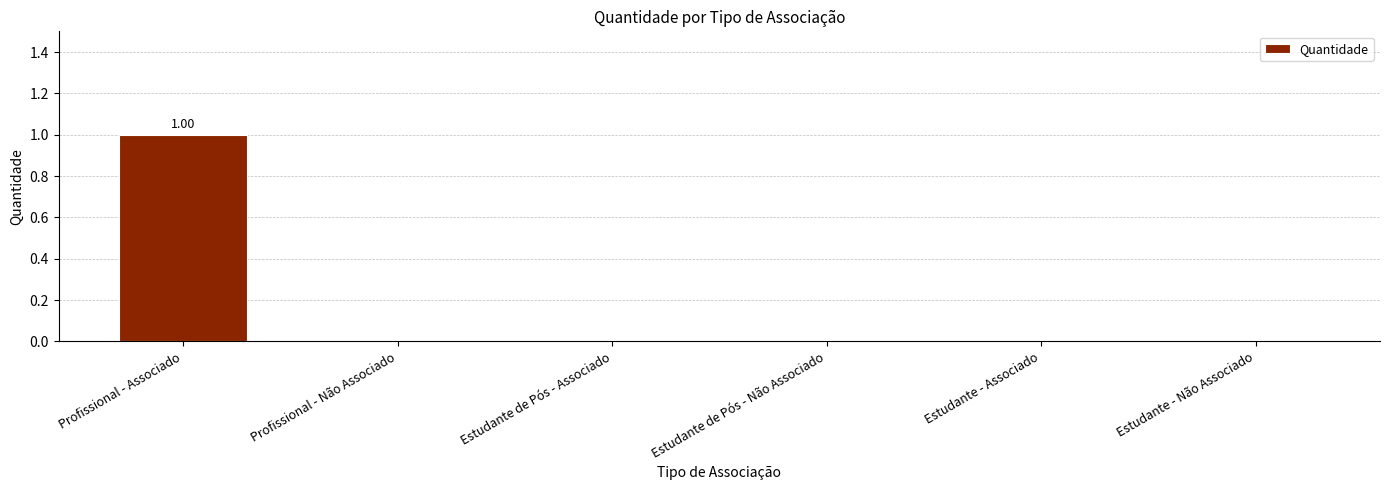

Reading left to right, extract all data points from this chart.

Profissional - Associado=1	Profissional - Não Associado=0	Estudante de Pós - Associado=0	Estudante de Pós - Não Associado=0	Estudante - Associado=0	Estudante - Não Associado=0